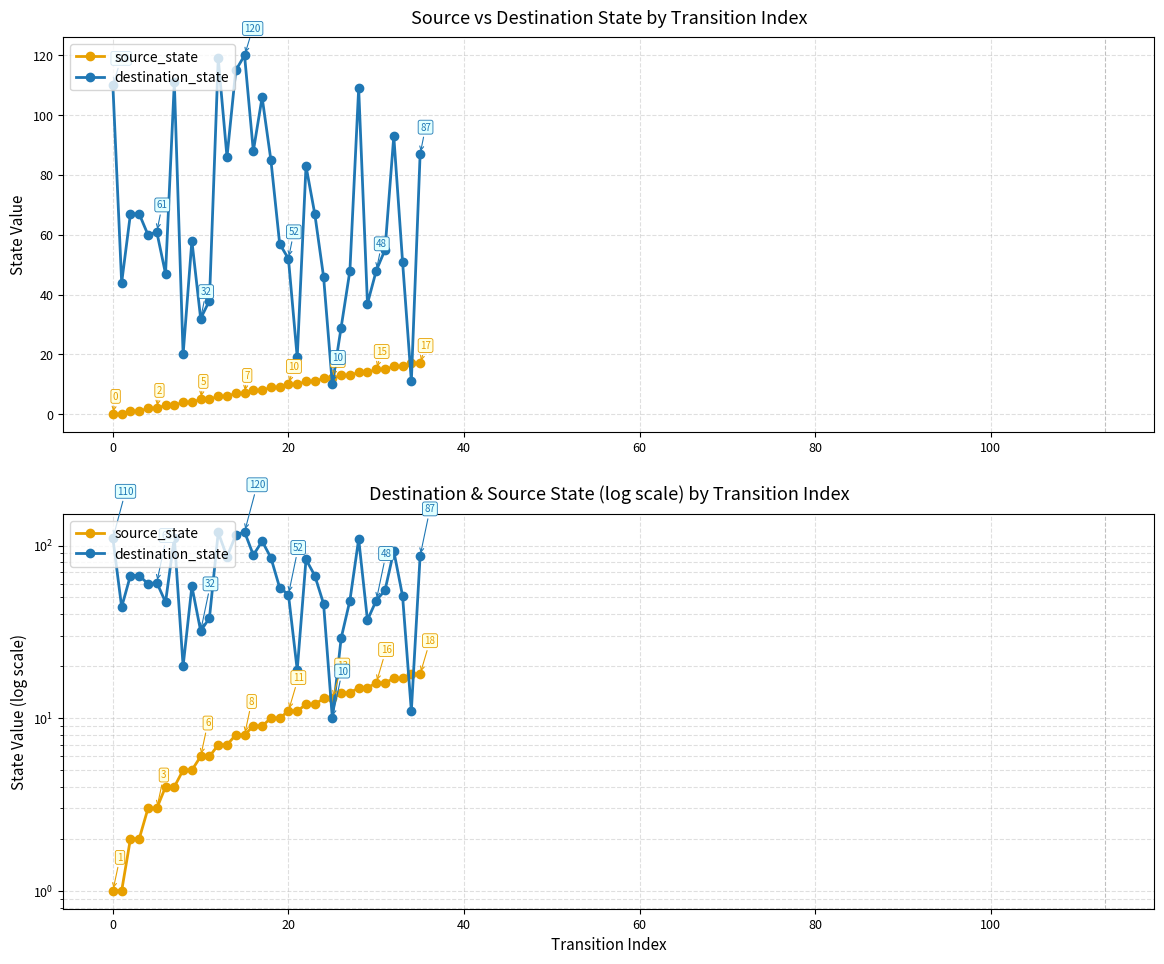

What is the highest value of the source_state series?

18